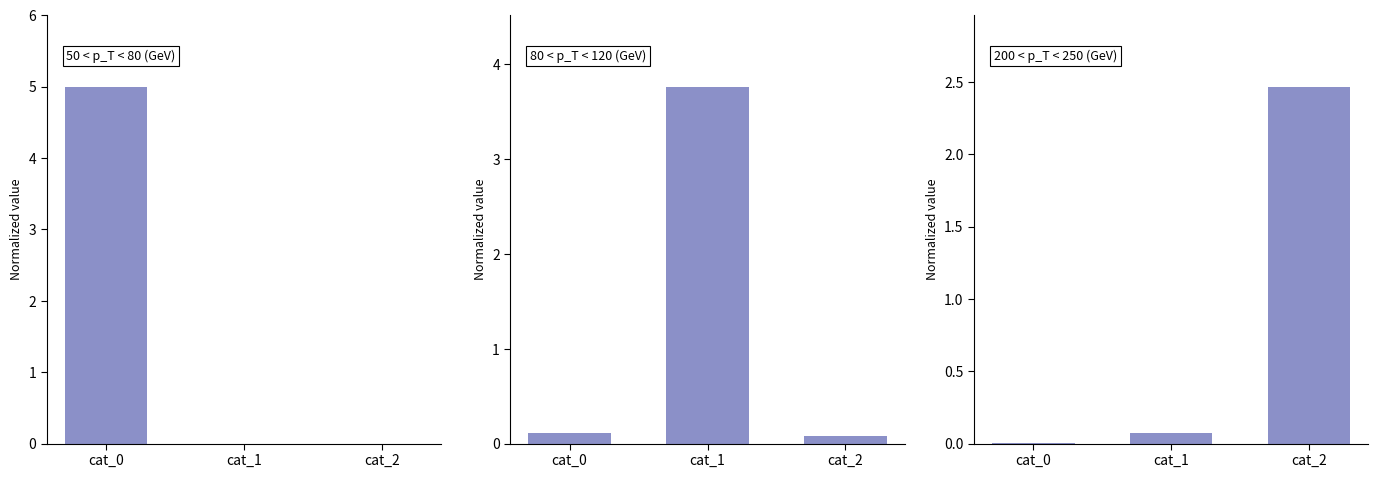

At which label is row_2 closest to 1?

cat_0